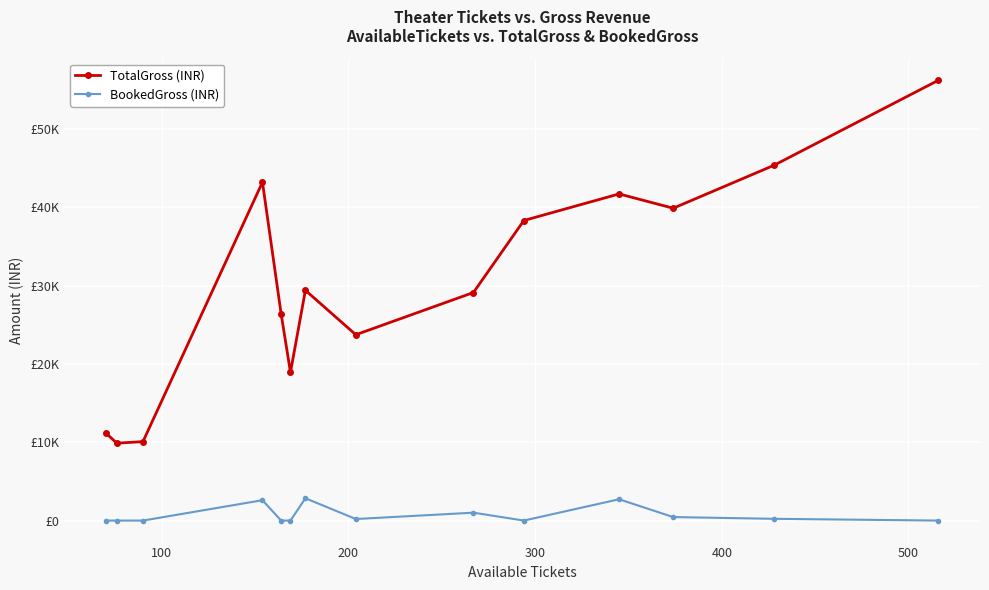

Does the chart have visible grid lines?

Yes